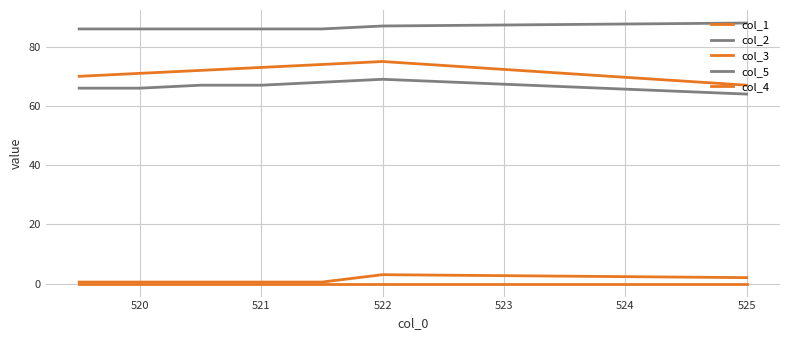

True or false: col_4 and col_5 cross at least once.

False